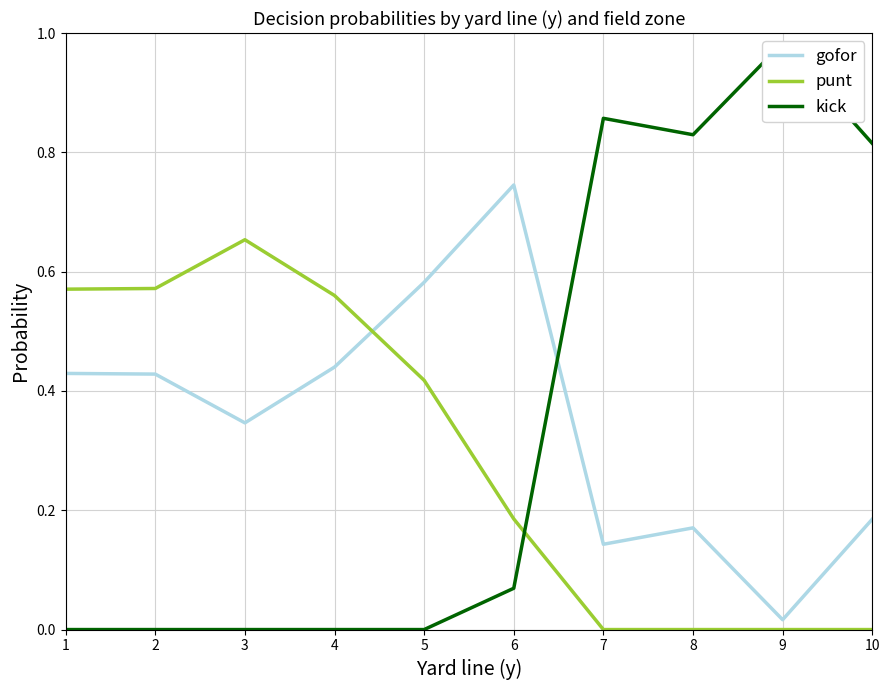

Reading left to right, list all the values displayed in this chart.

gofor: 0.4	0.4	0.3	0.4	0.6	0.7	0.1	0.2	0.0	0.2
punt: 0.6	0.6	0.7	0.6	0.4	0.2	0.0	0.0	0.0	0.0
kick: 0.0	0.0	0.0	0.0	0.0	0.1	0.9	0.8	1.0	0.8